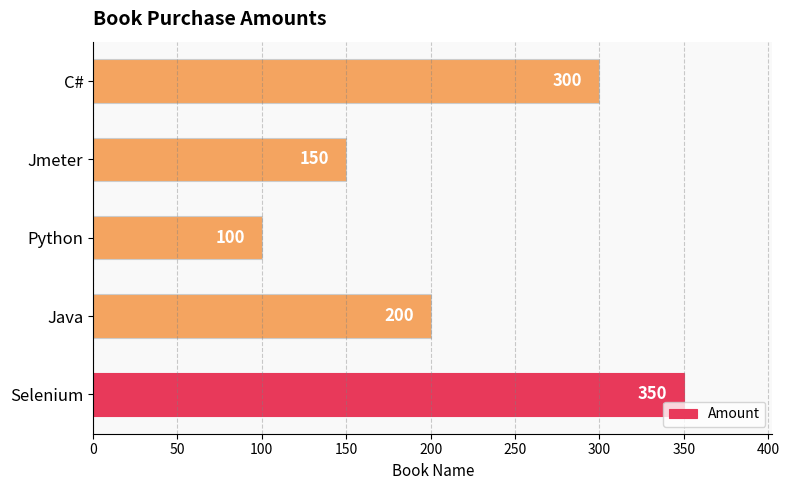

Rank the categories by value from lowest to highest.

Python, Jmeter, Java, C#, Selenium